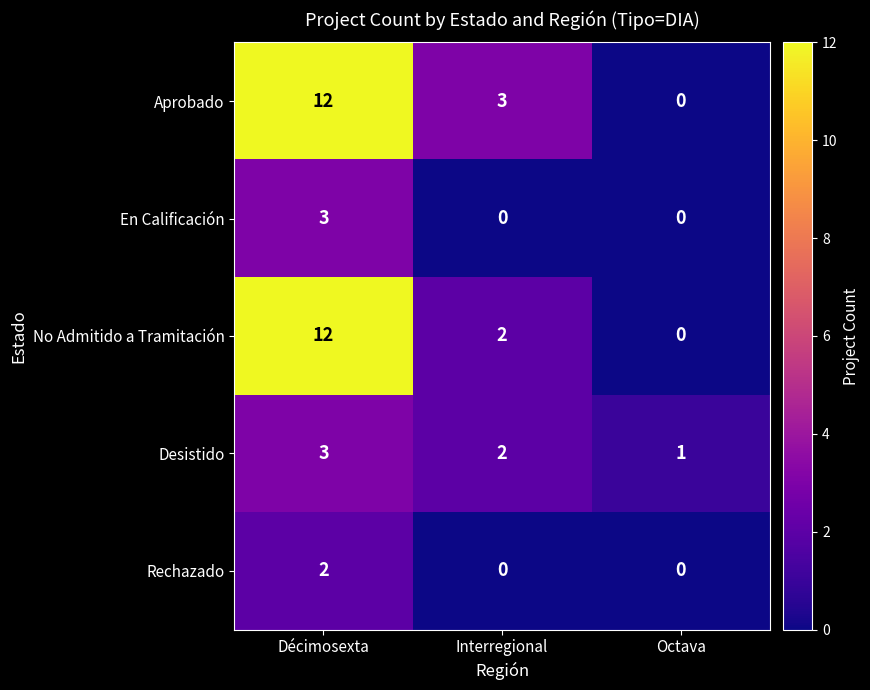

List the labels in order of Aprobado value, largest first.

Décimosexta, Interregional, Octava